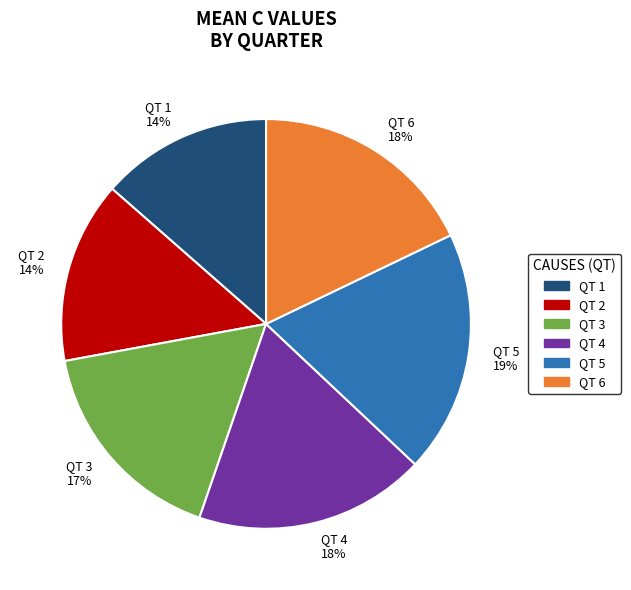

To the nearest percent, what is the average slice percentage?

17%